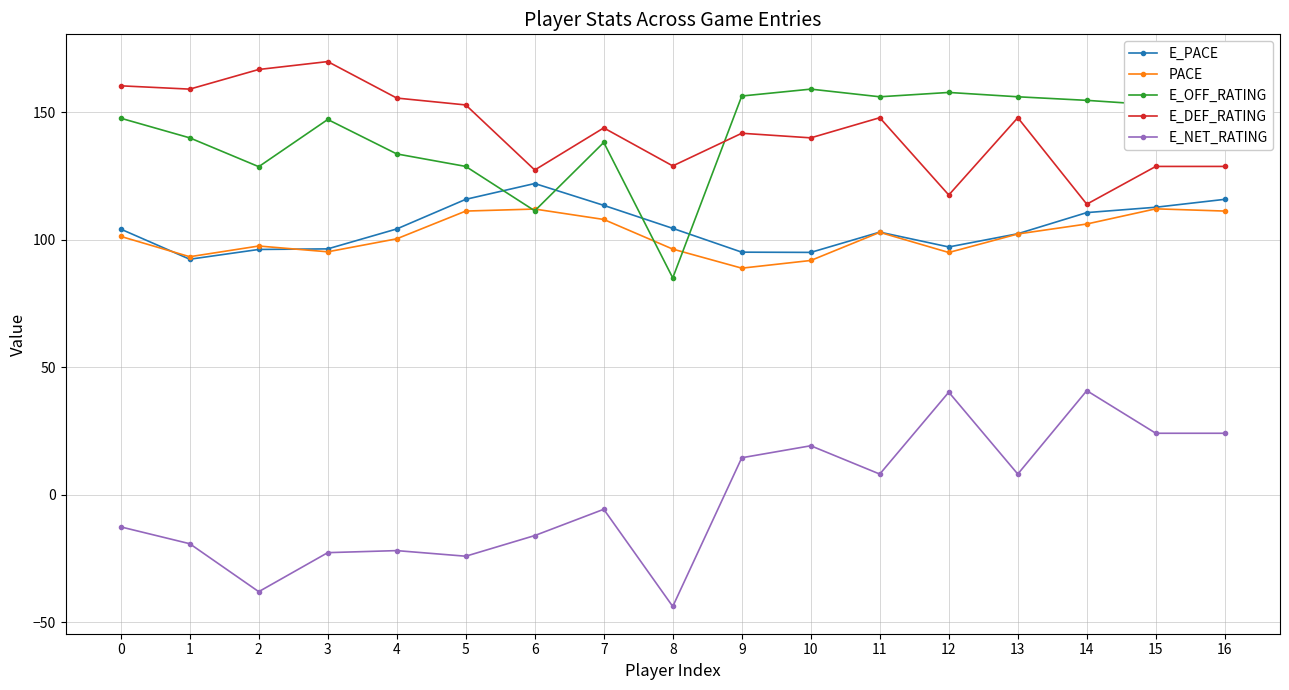

In E_NET_RATING, how many points are higher than both neighbors (excluding endpoints)?

5